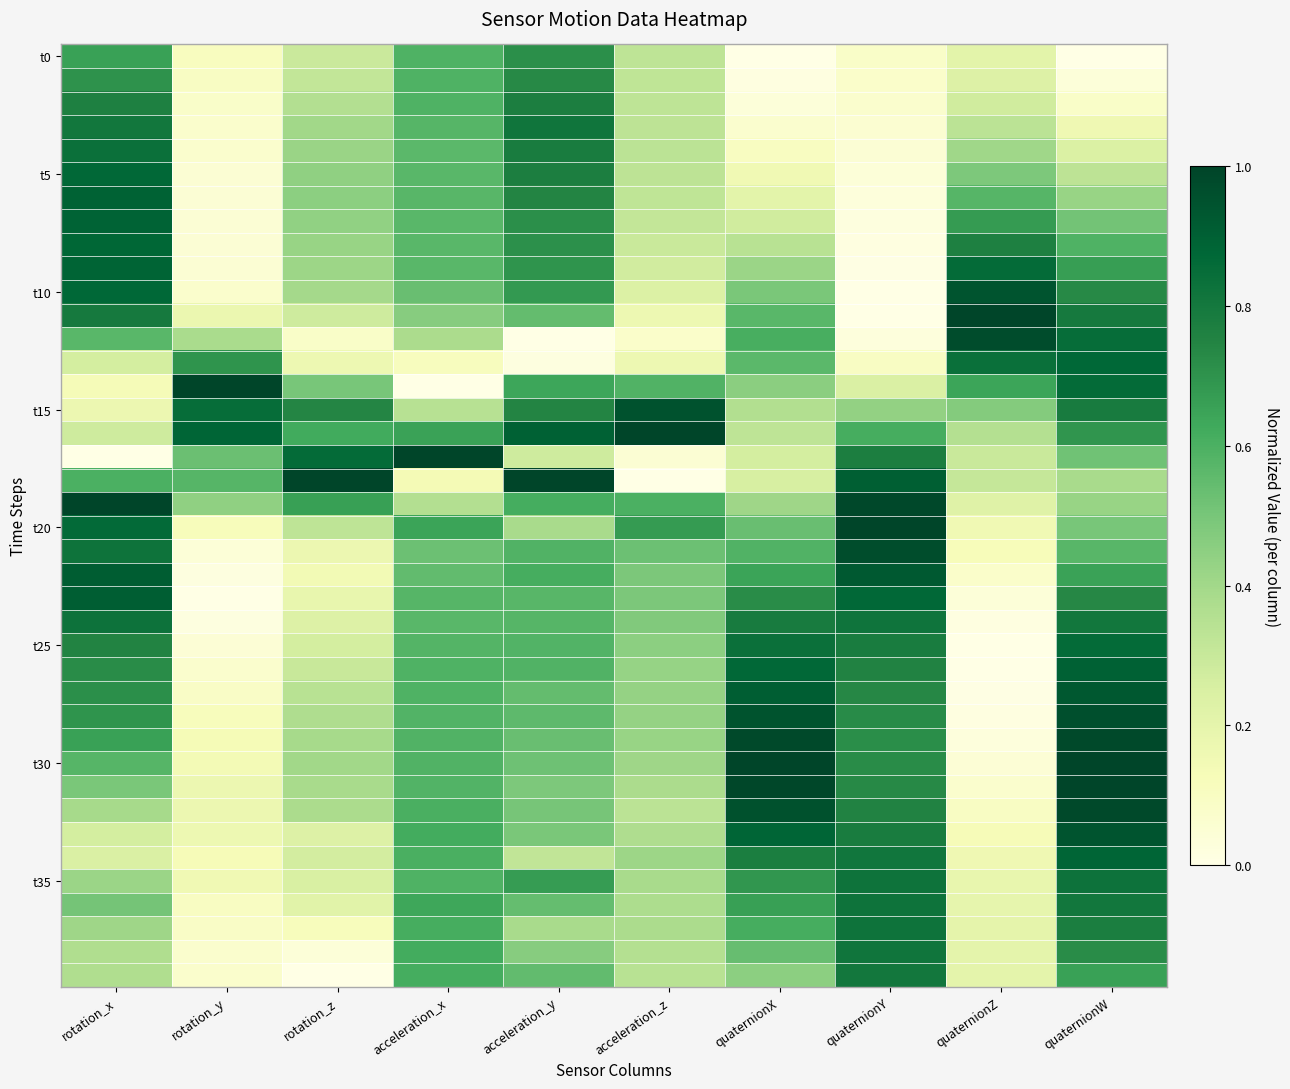

Which category has the highest value across all series?

quaternionZ